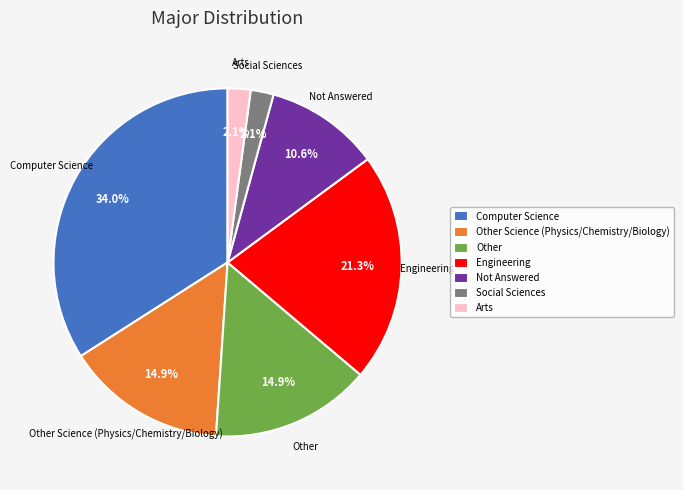

To the nearest percent, what portion does Other represent?

15%